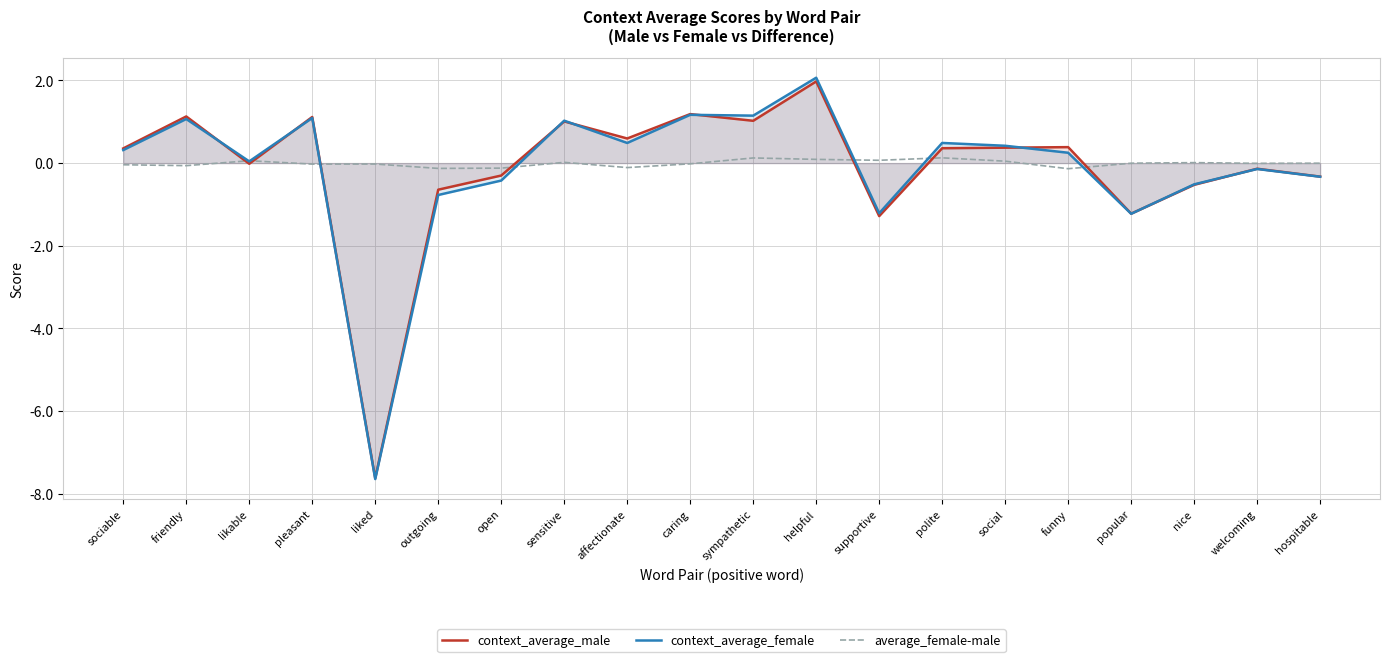

List the series in order of their peak value, highest first.

context_average_female, context_average_male, average_female-male